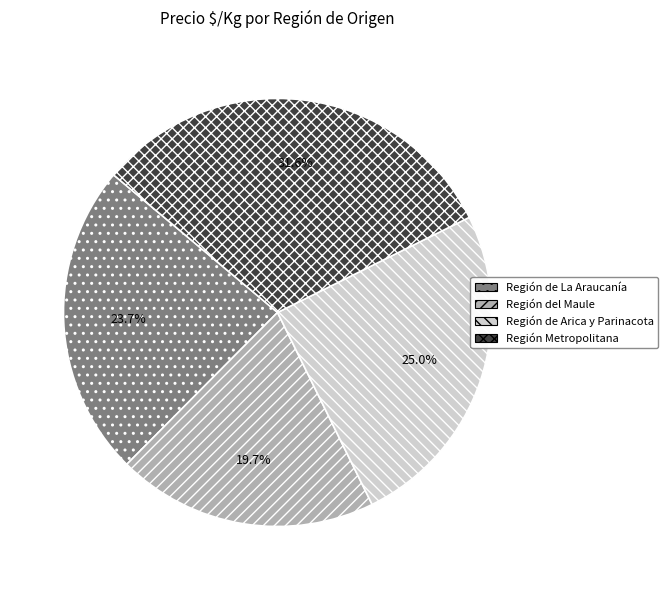

The Región de La Araucanía slice represents 9% of the pie. True or false?

False